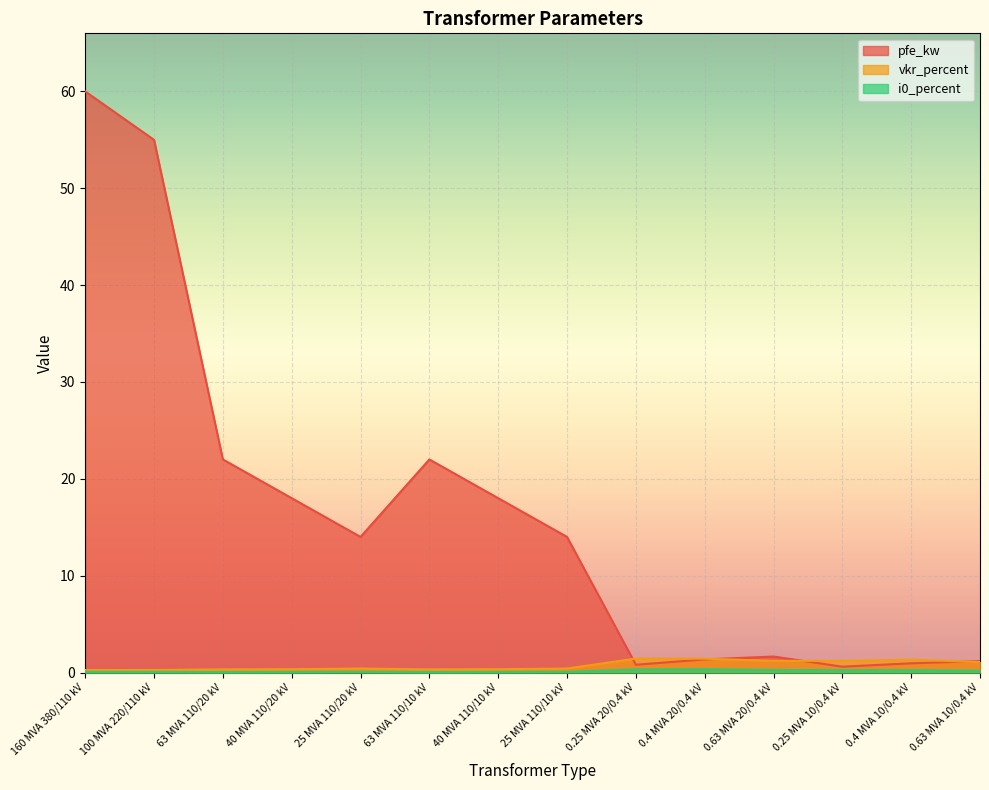

At which category is the sum across all series the highest?

160 MVA 380/110 kV